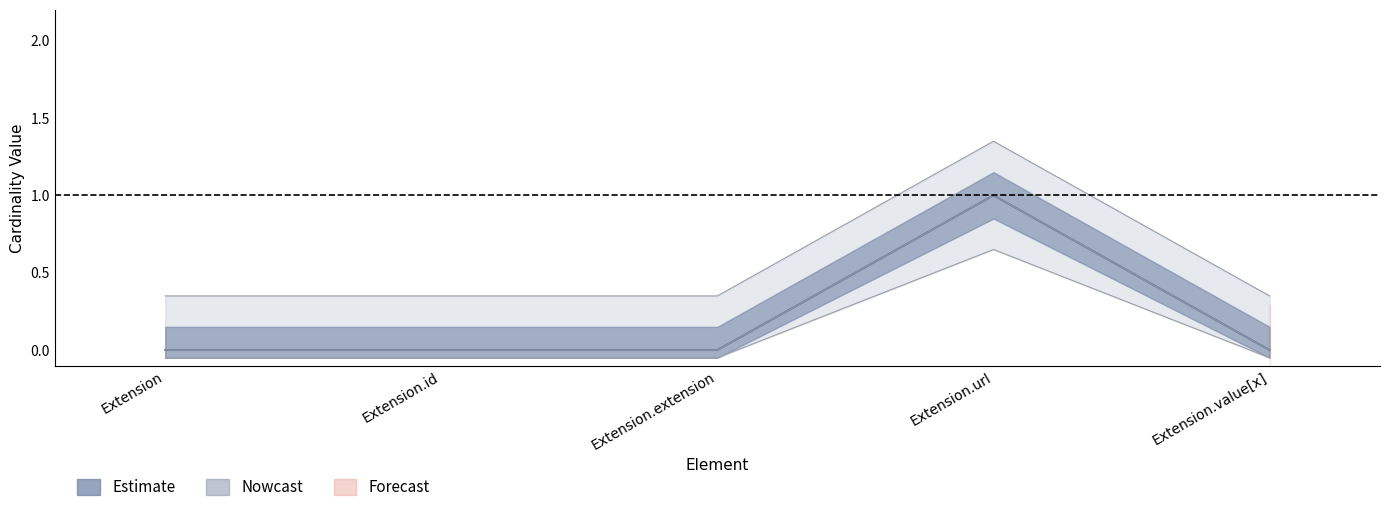

What is the label of the 2nd point from the right?

Extension.url